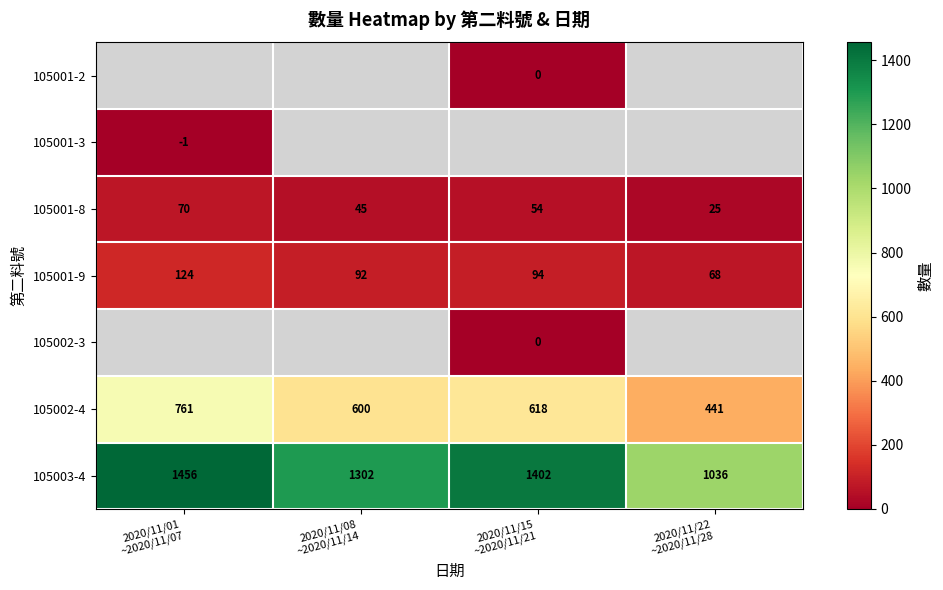

Which has a higher value, 2020/11/22
~2020/11/28 or 2020/11/01
~2020/11/07?

2020/11/01
~2020/11/07